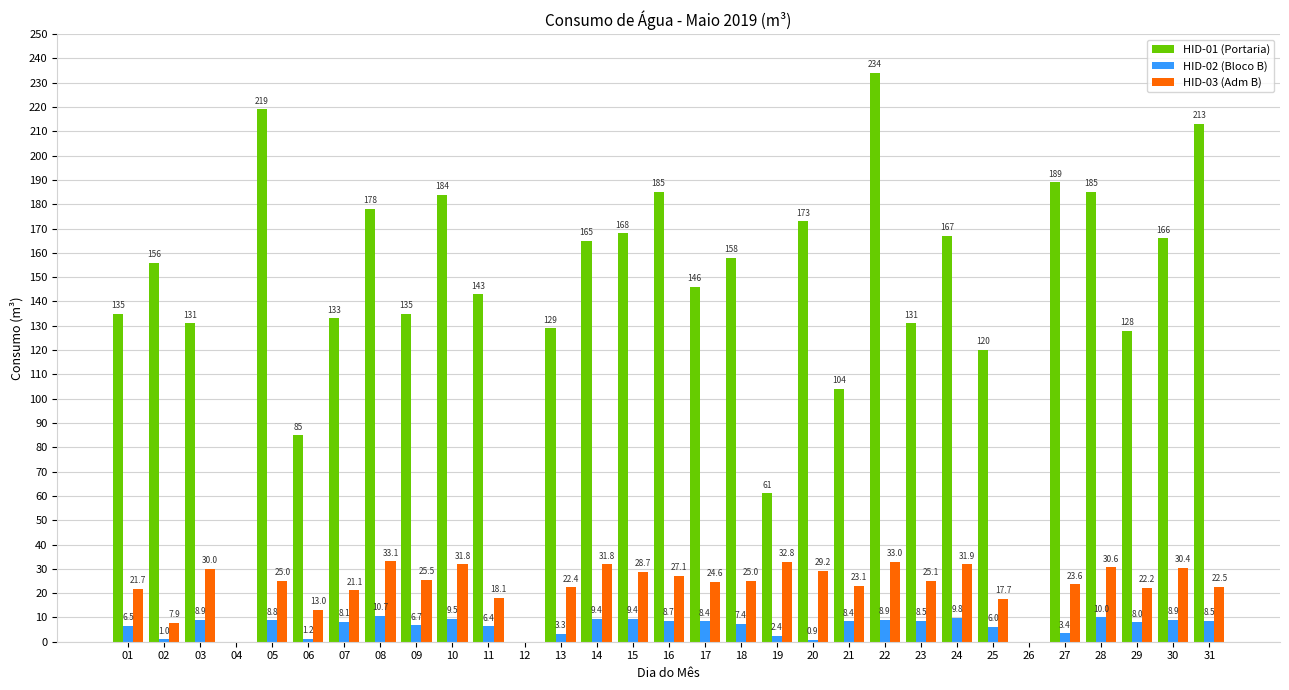

What is the difference between the HID-03 (Adm B) values at 24 and 26?

31.9